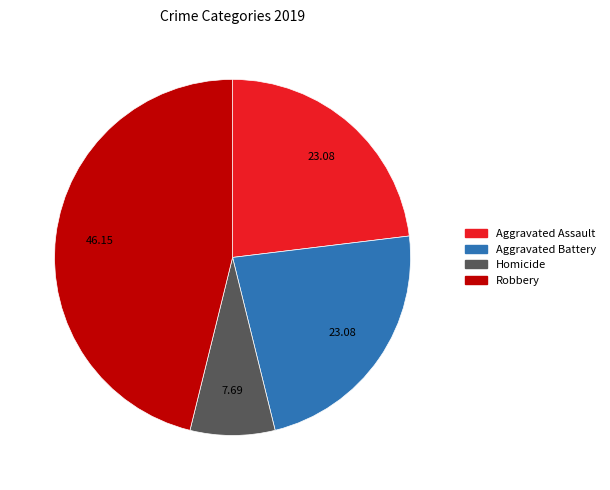

Is there a majority slice in this chart?

No